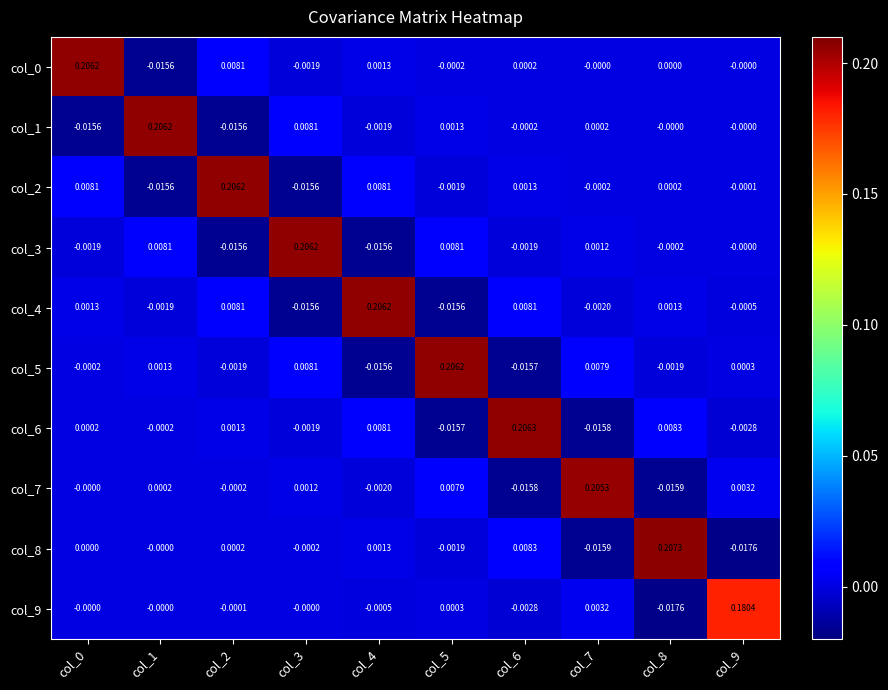

How many values in the col_5 series are below 0?

5